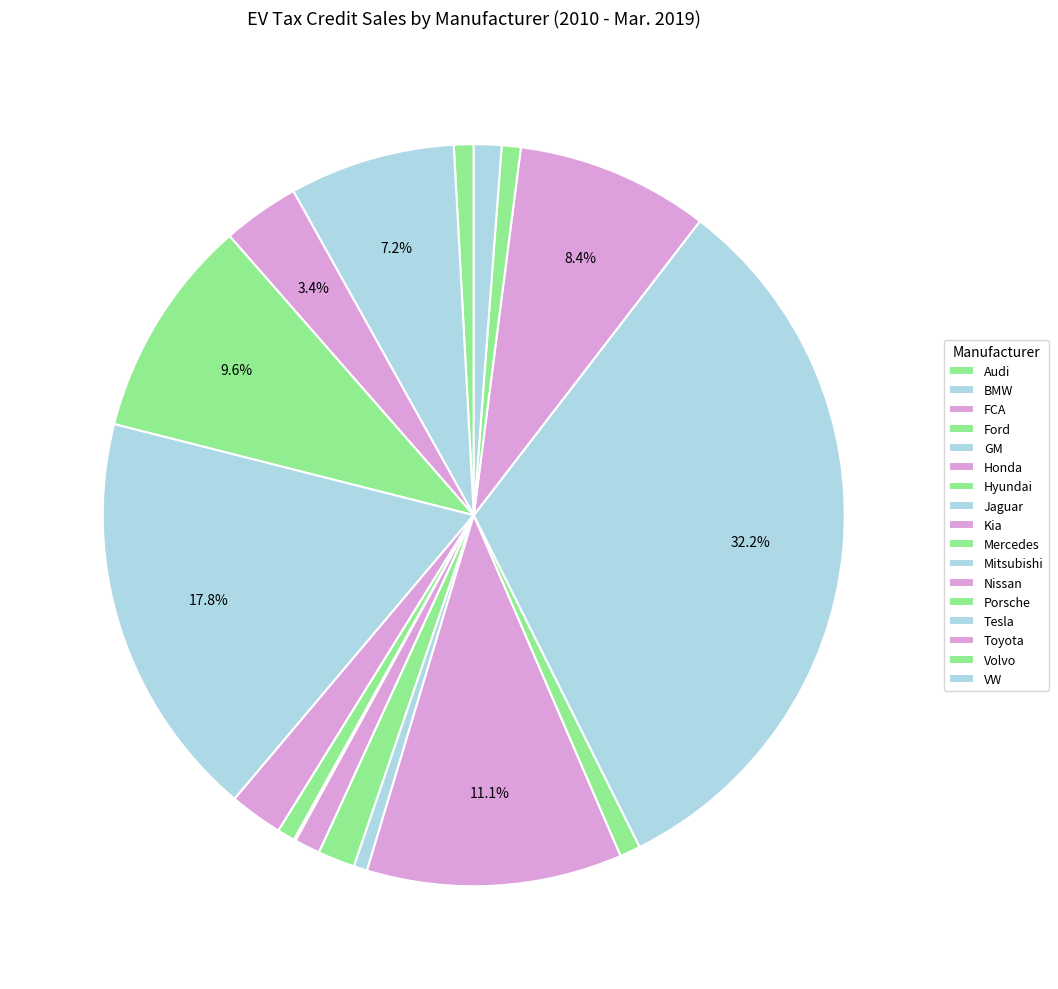

What percentage is the Porsche slice, to the nearest percent?

1%